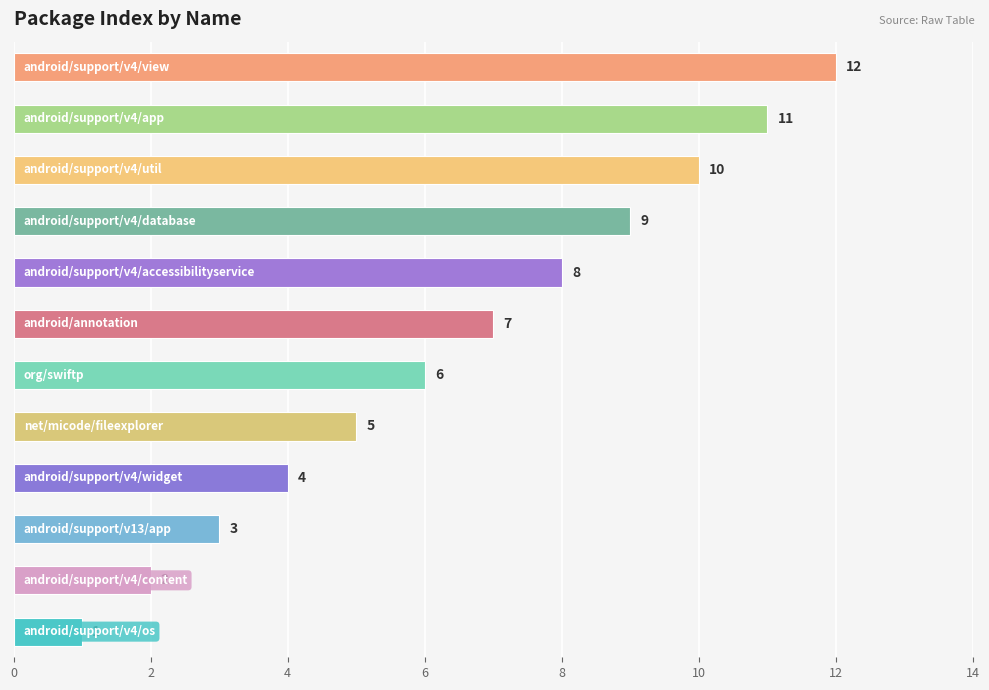

What is the sum of all values?

78